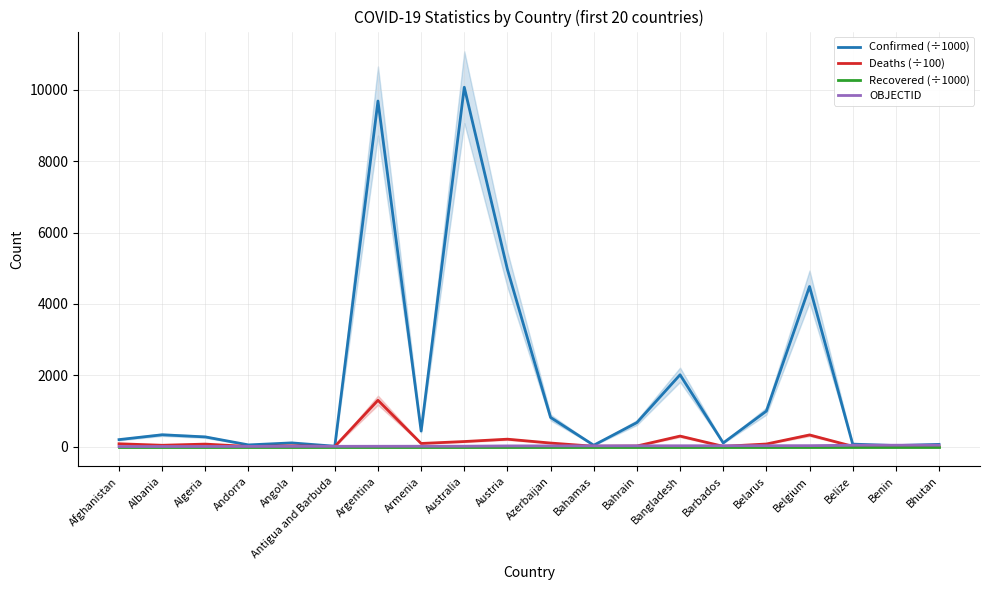

Which series has the largest range (max minus min)?

Confirmed (÷1000)